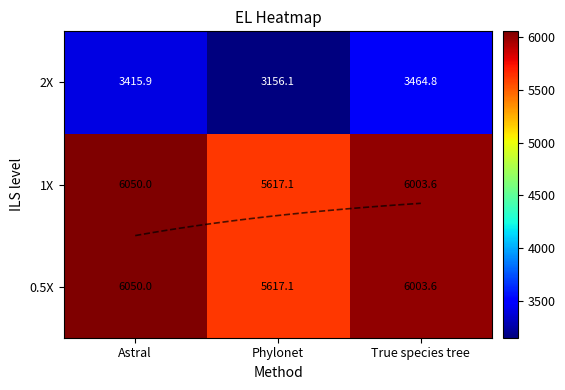

At which label does 1X first exceed 6003?

Astral